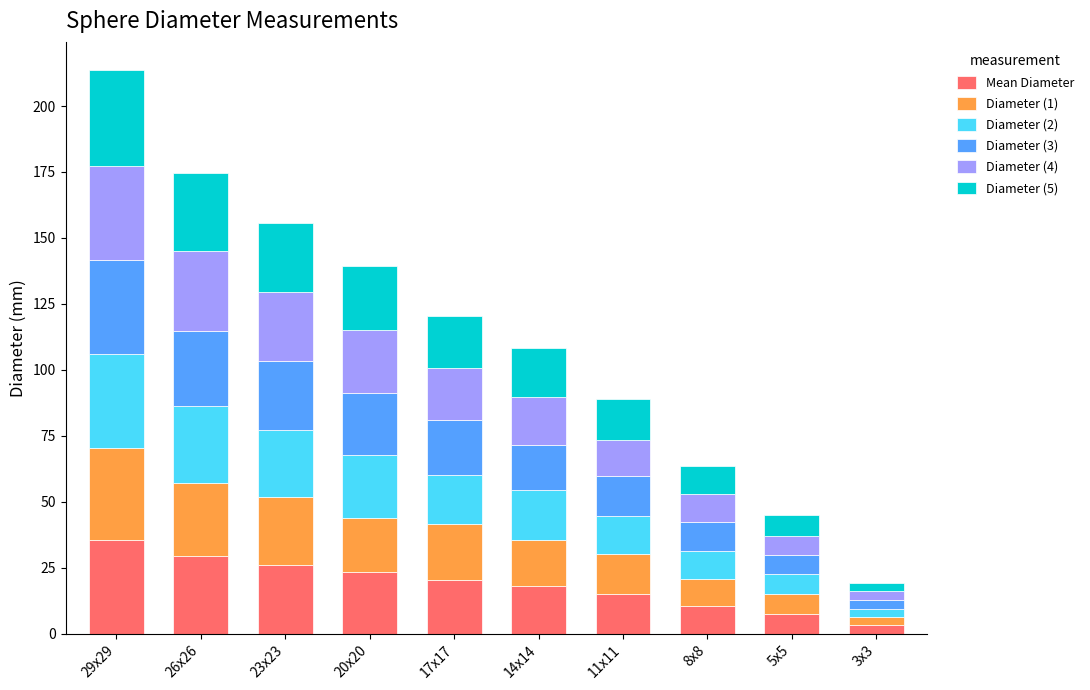

What is the difference between the maximum and minimum values in the Mean Diameter series?

32.2